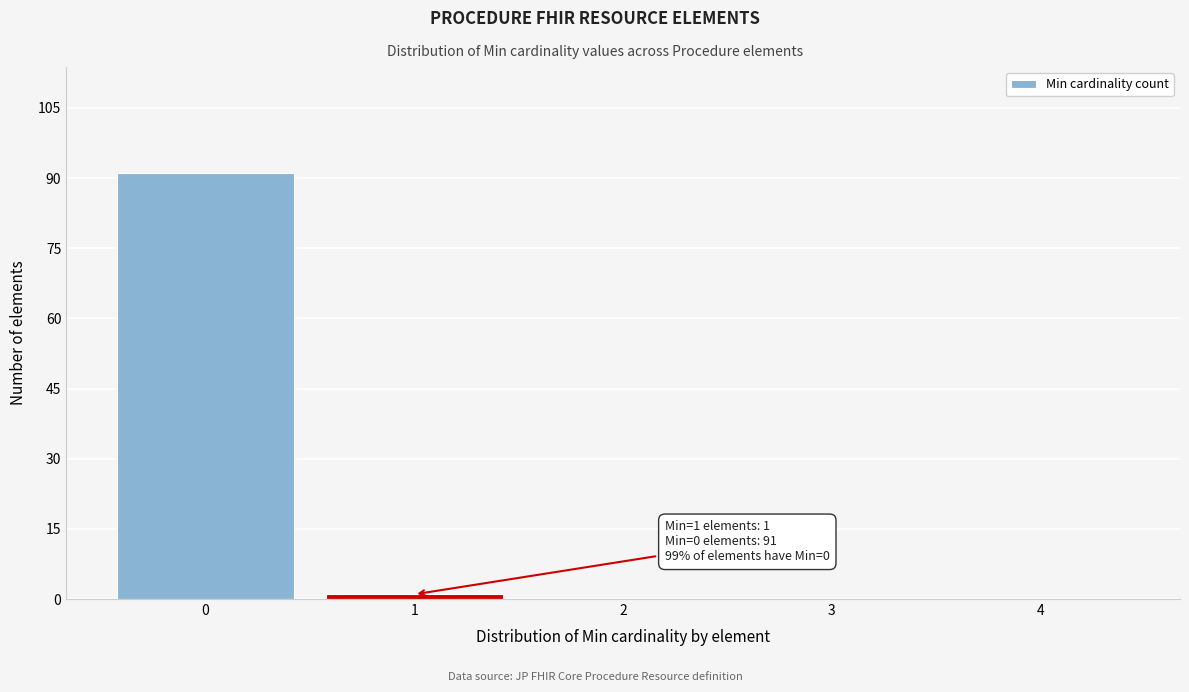

Which range on the x-axis has the tallest bar?

-0.5 to 0.5